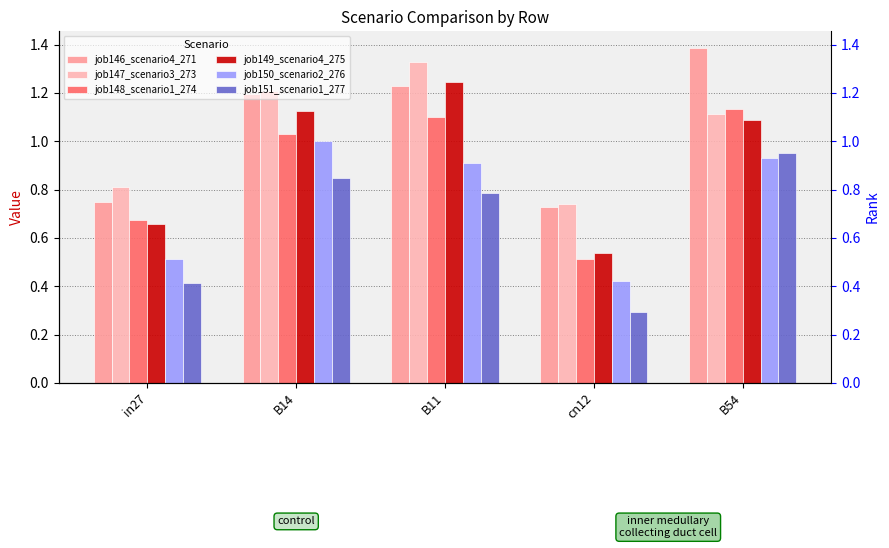

What is the maximum value for job148_scenario1_274?

1.1